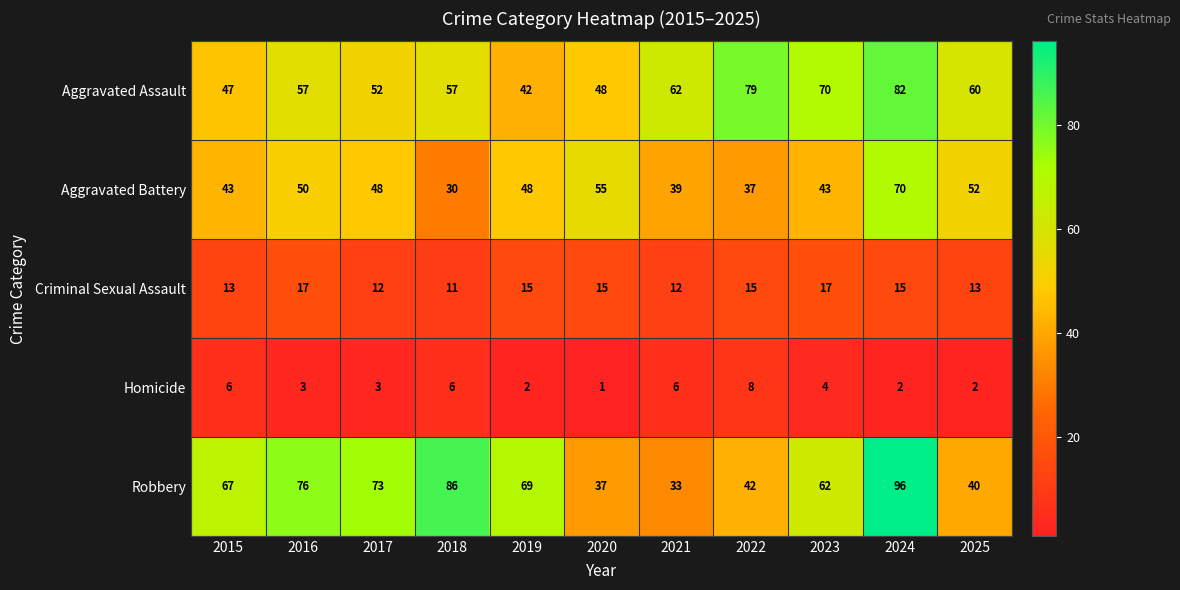

How many categories are shown in the chart?

11